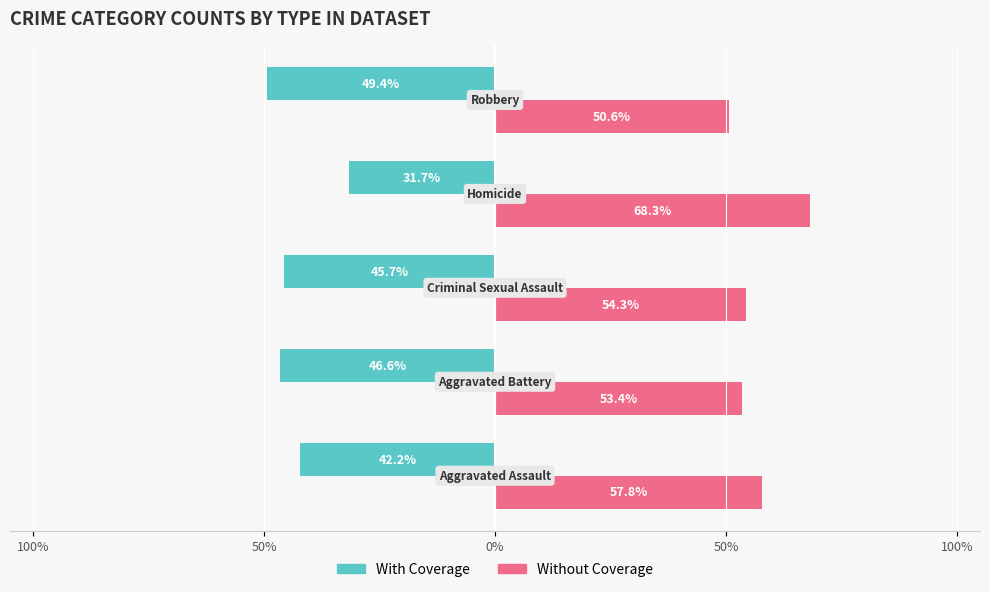

What is the difference between the second highest and second lowest values in the With Coverage series?

4.4